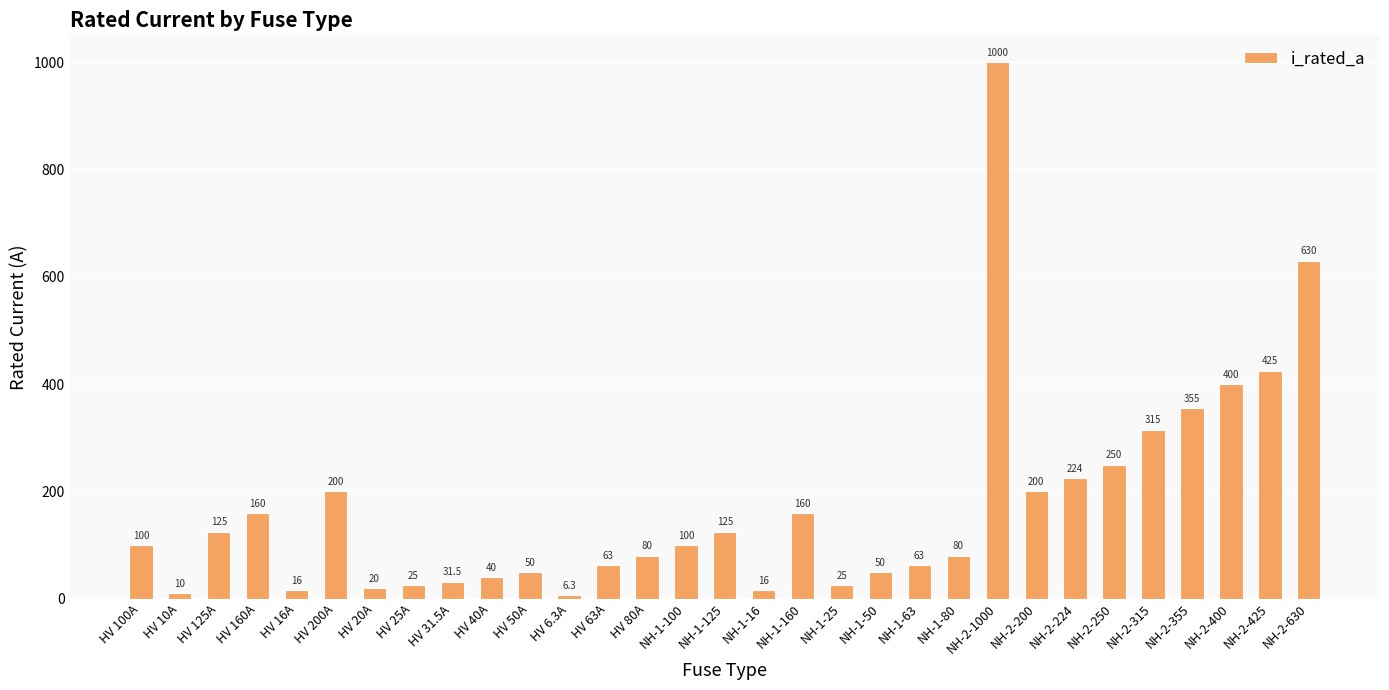

Is it true that the value at HV 50A is 50.0?

True